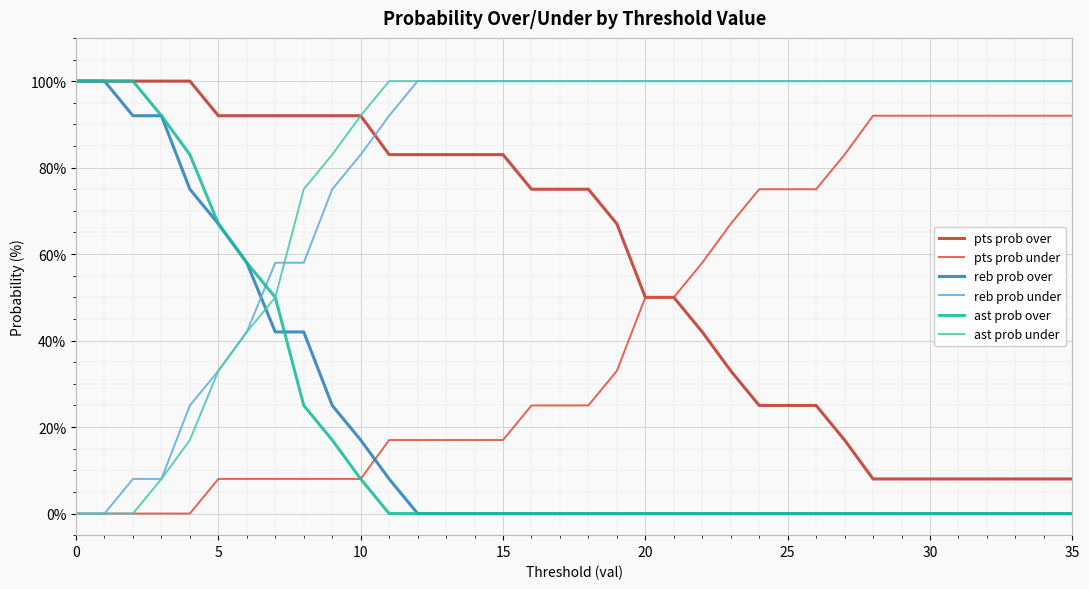

What is the maximum value shown in the chart?

100